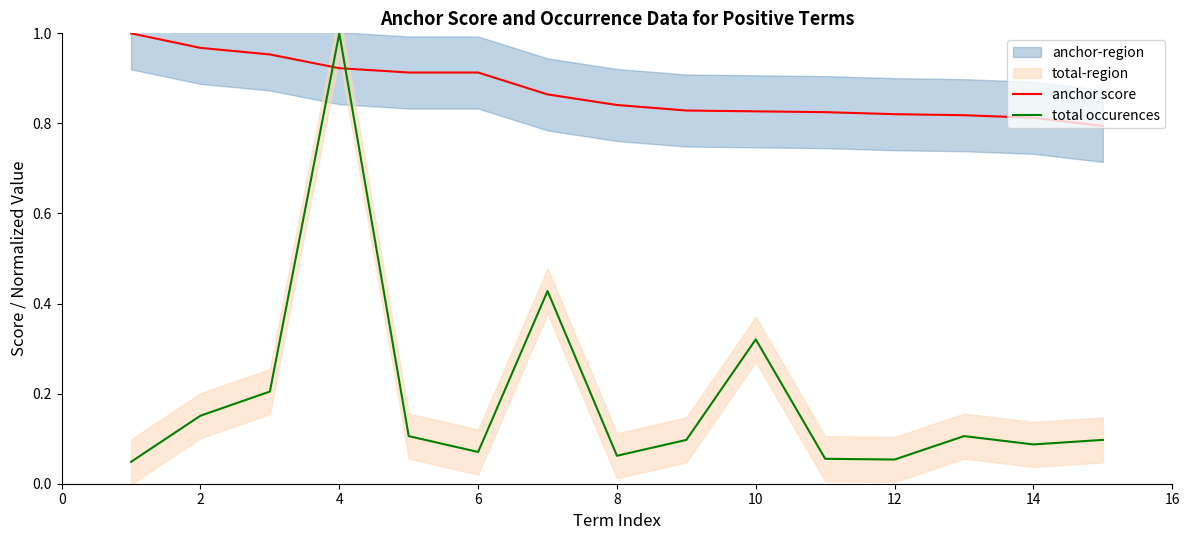

True or false: total occurences and anchor score intersect in this chart.

True